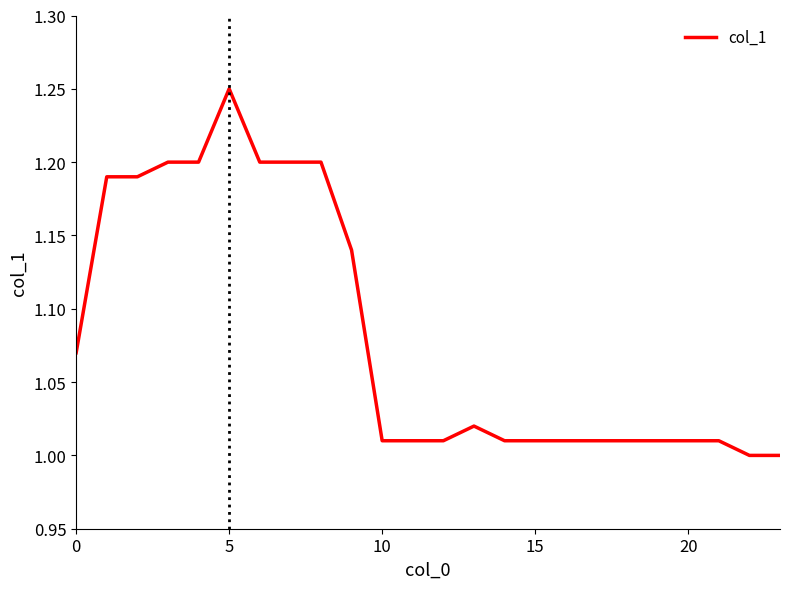

What is the label of the 5th point from the right?

19